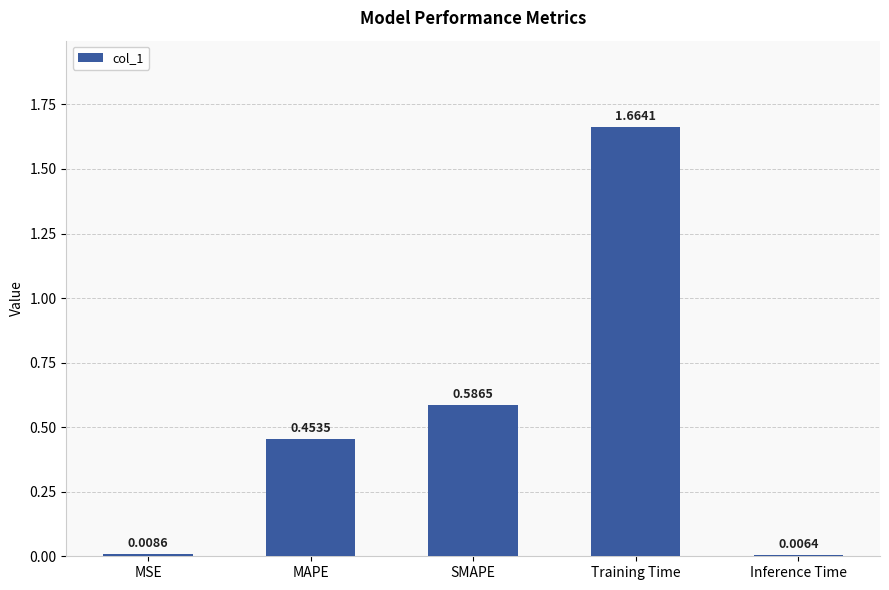

What is the difference between the values at MAPE and Training Time?

1.2